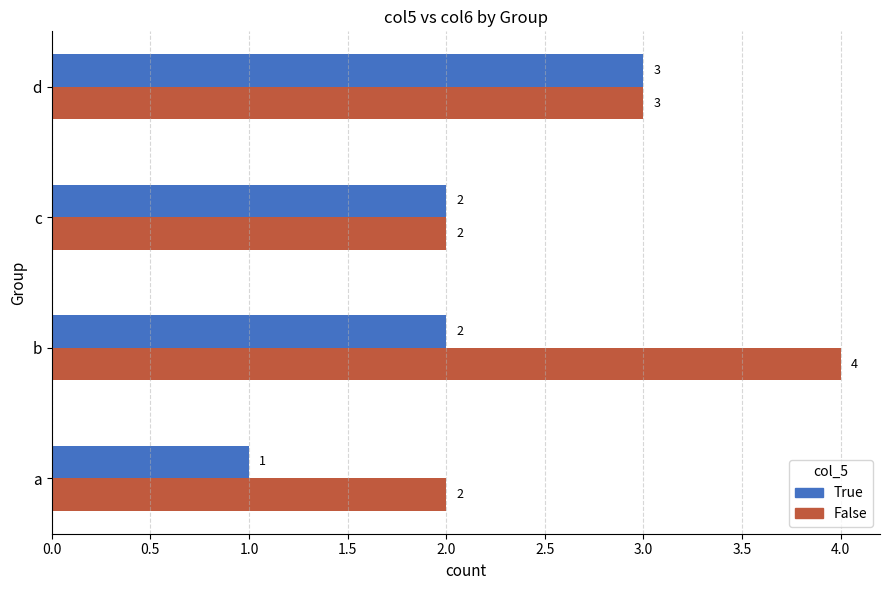

Count the True values in the range 2 to 3.

3